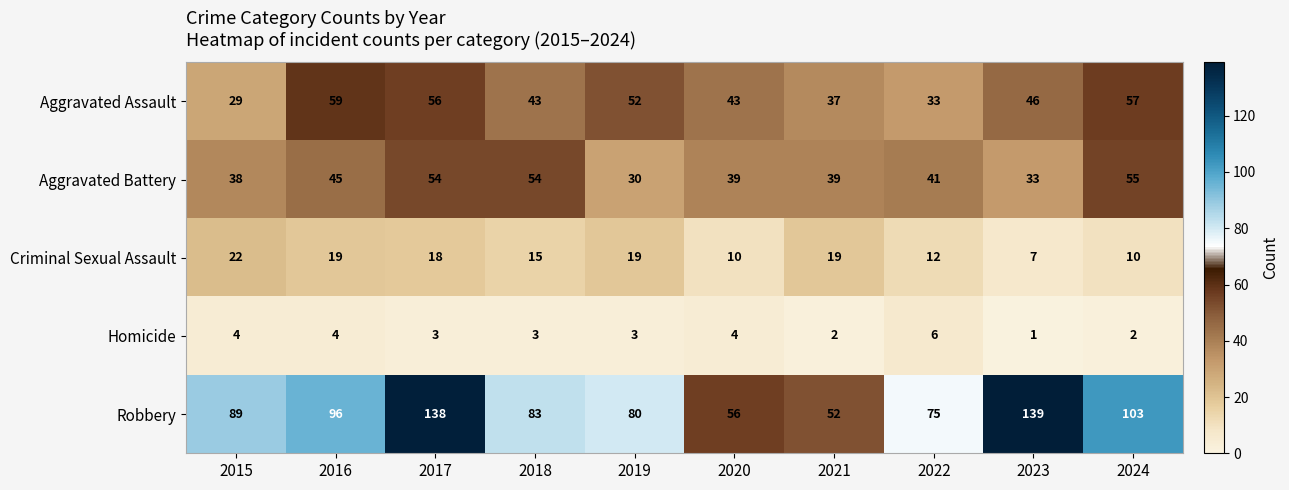

Where is Criminal Sexual Assault nearest to the value 14?

2018